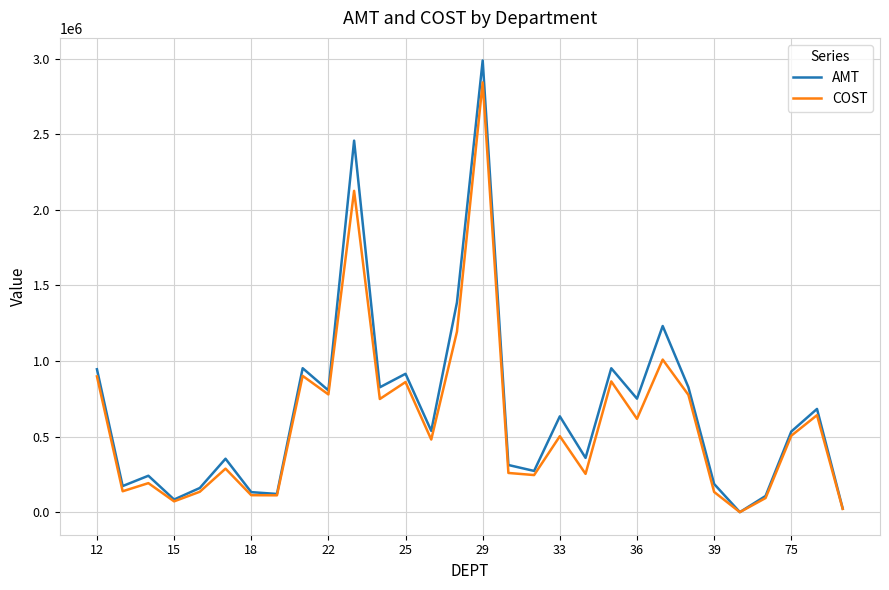

List the series in order of their peak value, lowest first.

COST, AMT